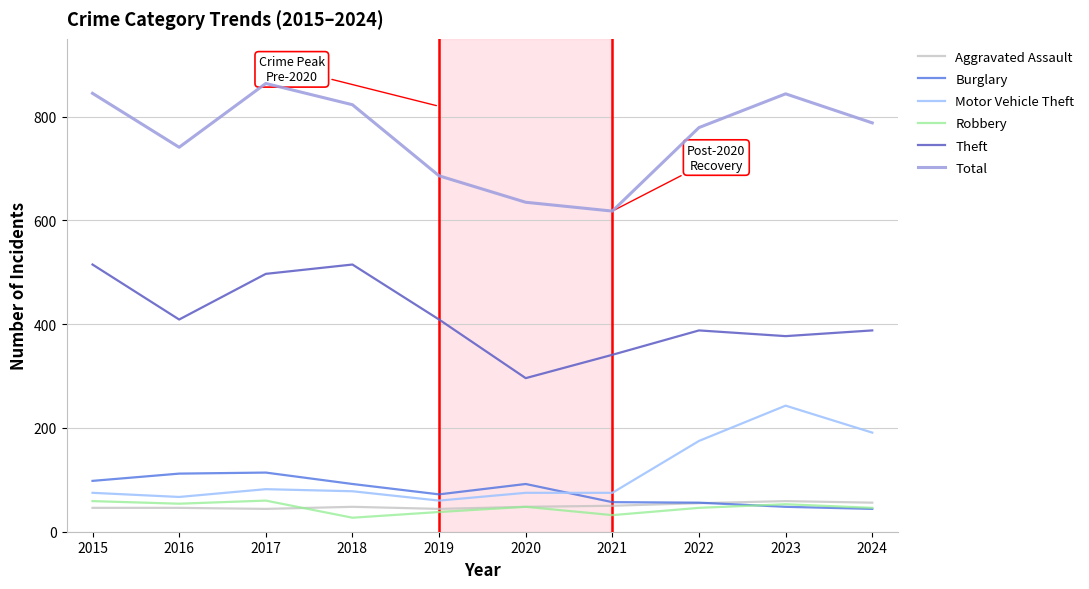

What is the highest value of the Total series?

864